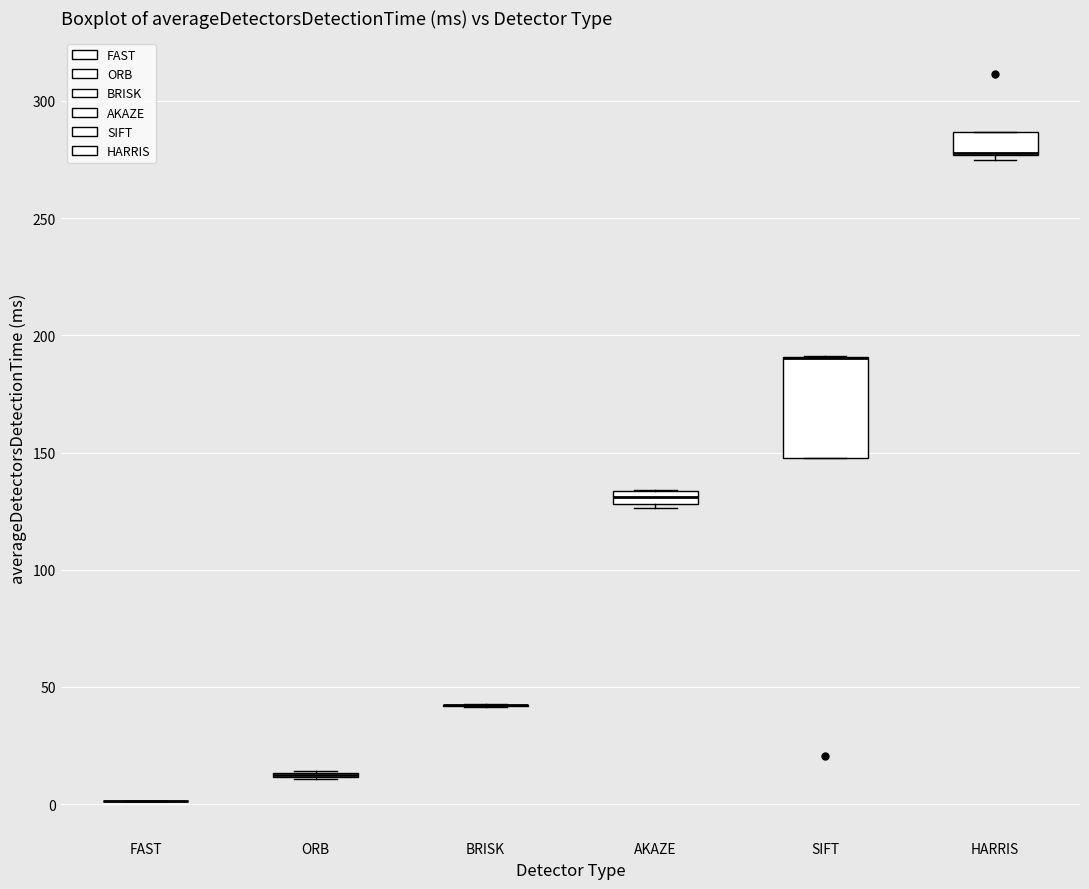

Comparing the boxes themselves (not the whiskers), which one is the tallest?

SIFT